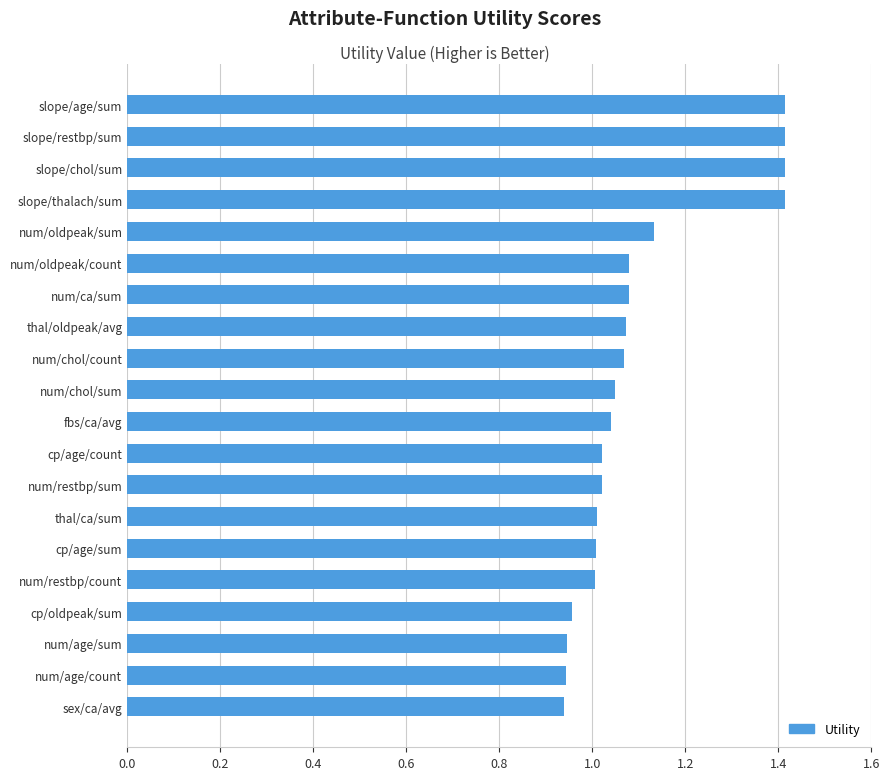

How many bars are there in total?

20